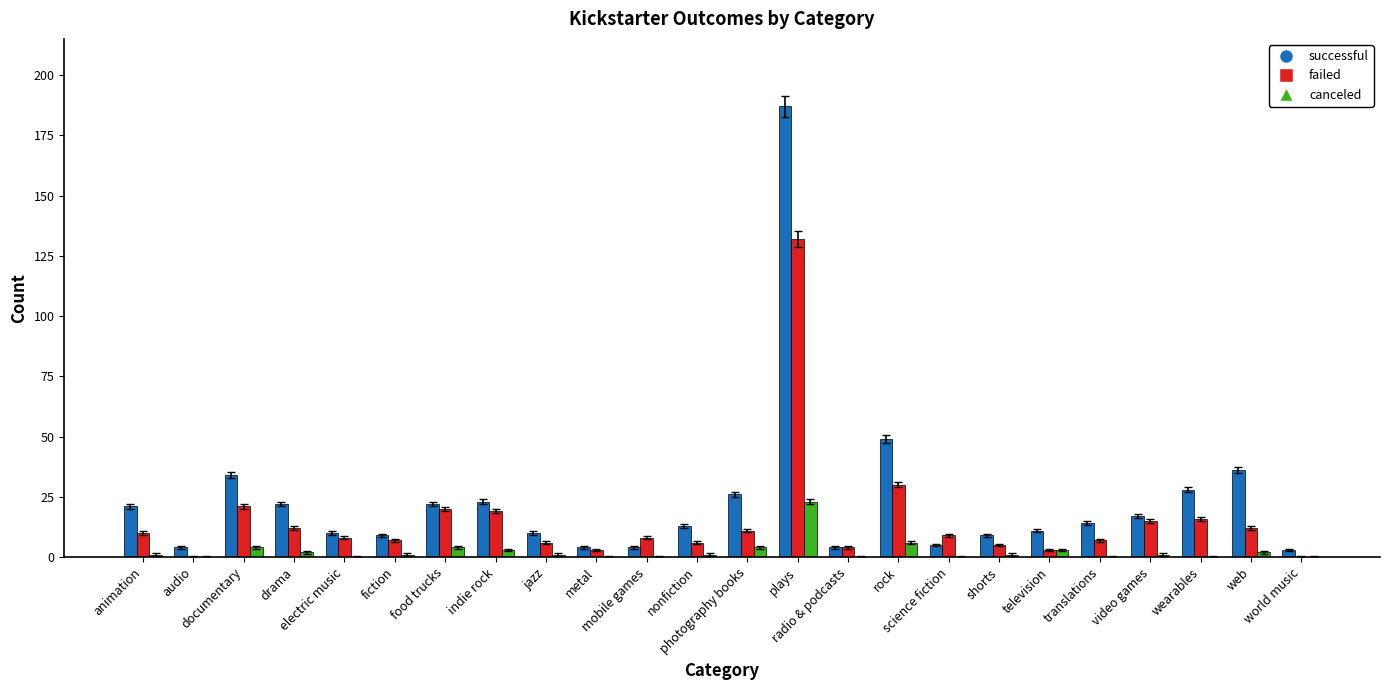

Reading right to left, what are all the values shown in this chart?

successful: world music=3	web=36	wearables=28	video games=17	translations=14	television=11	shorts=9	science fiction=5	rock=49	radio & podcasts=4	plays=187	photography books=26	nonfiction=13	mobile games=4	metal=4	jazz=10	indie rock=23	food trucks=22	fiction=9	electric music=10	drama=22	documentary=34	audio=4	animation=21
failed: world music=0	web=12	wearables=16	video games=15	translations=7	television=3	shorts=5	science fiction=9	rock=30	radio & podcasts=4	plays=132	photography books=11	nonfiction=6	mobile games=8	metal=3	jazz=6	indie rock=19	food trucks=20	fiction=7	electric music=8	drama=12	documentary=21	audio=0	animation=10
canceled: world music=0	web=2	wearables=0	video games=1	translations=0	television=3	shorts=1	science fiction=0	rock=6	radio & podcasts=0	plays=23	photography books=4	nonfiction=1	mobile games=0	metal=0	jazz=1	indie rock=3	food trucks=4	fiction=1	electric music=0	drama=2	documentary=4	audio=0	animation=1